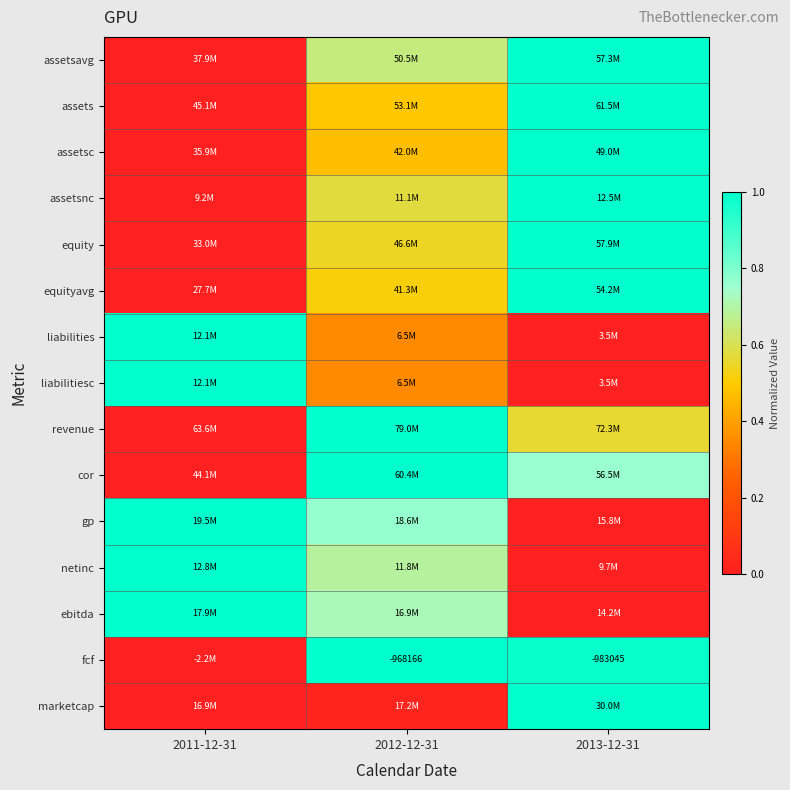

What is the maximum value for equity?

1.0